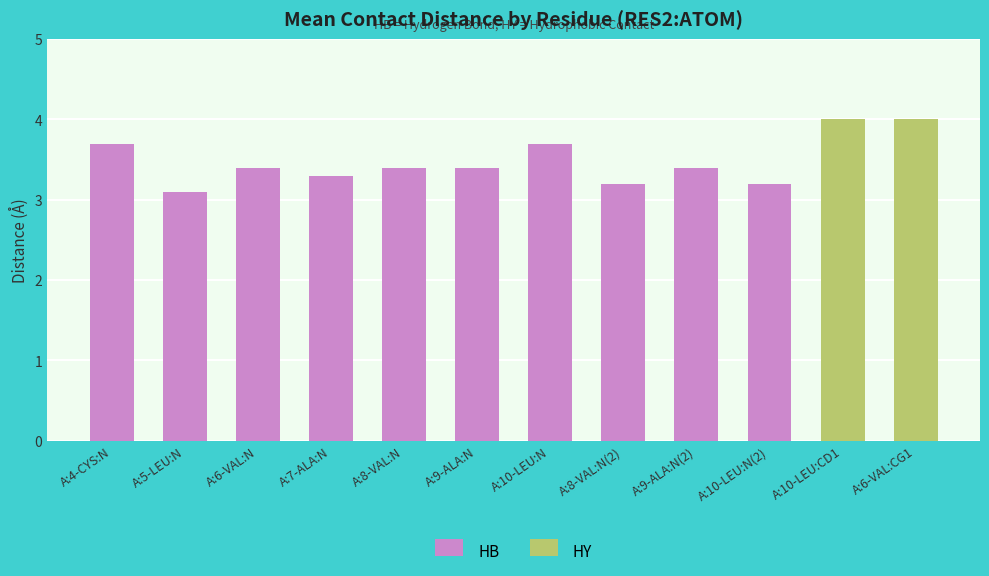

True or false: the data shows 4.6 at A:5-LEU:N.

False